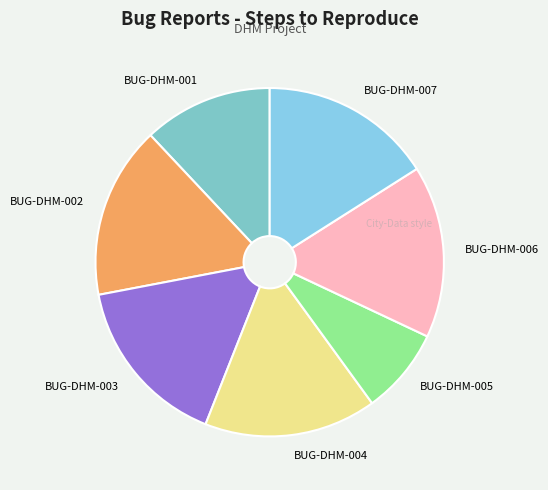

Combined, do BUG-DHM-007 and BUG-DHM-006 account for over 50%?

No